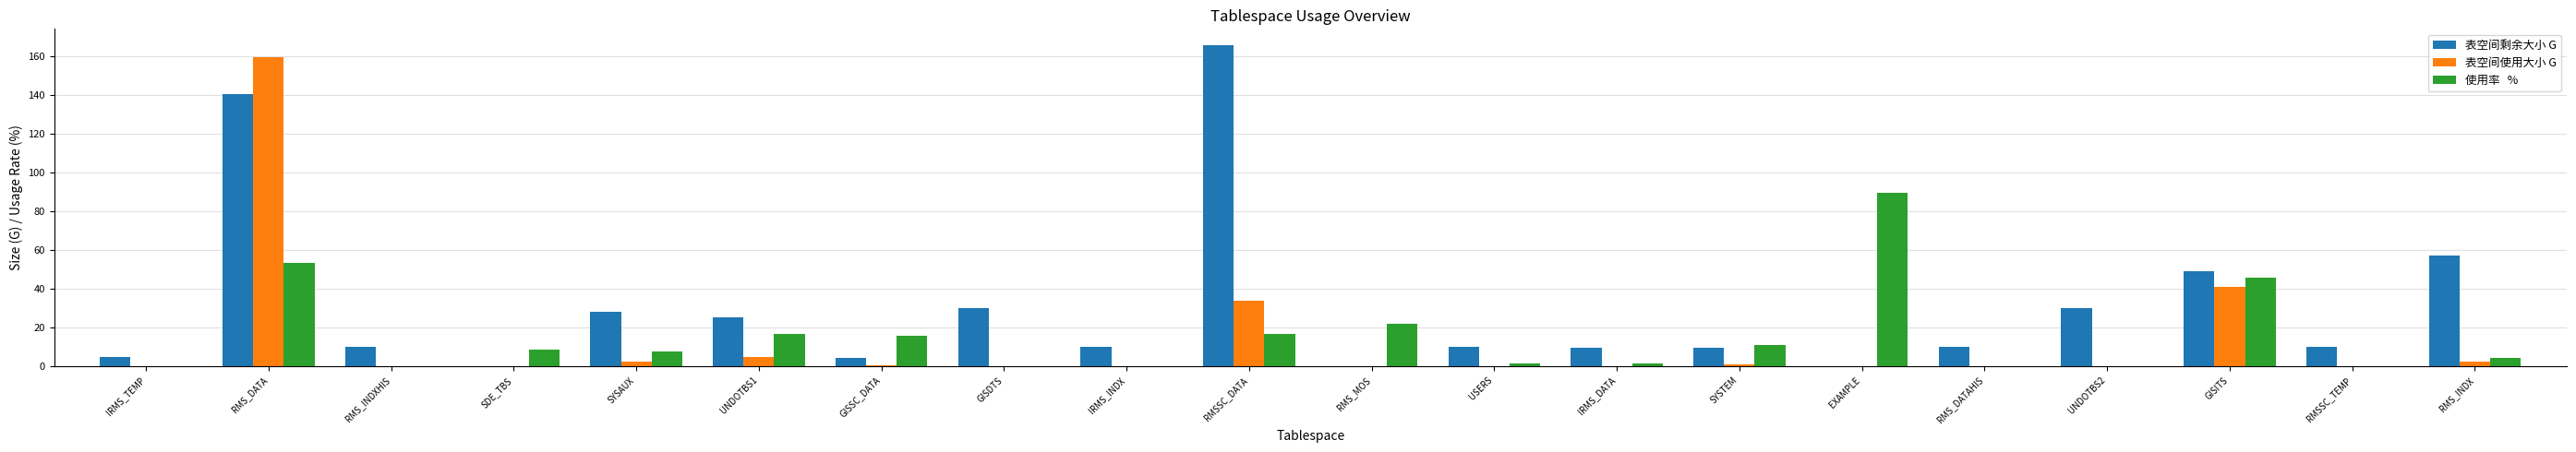

What is the maximum value shown in the chart?

165.8